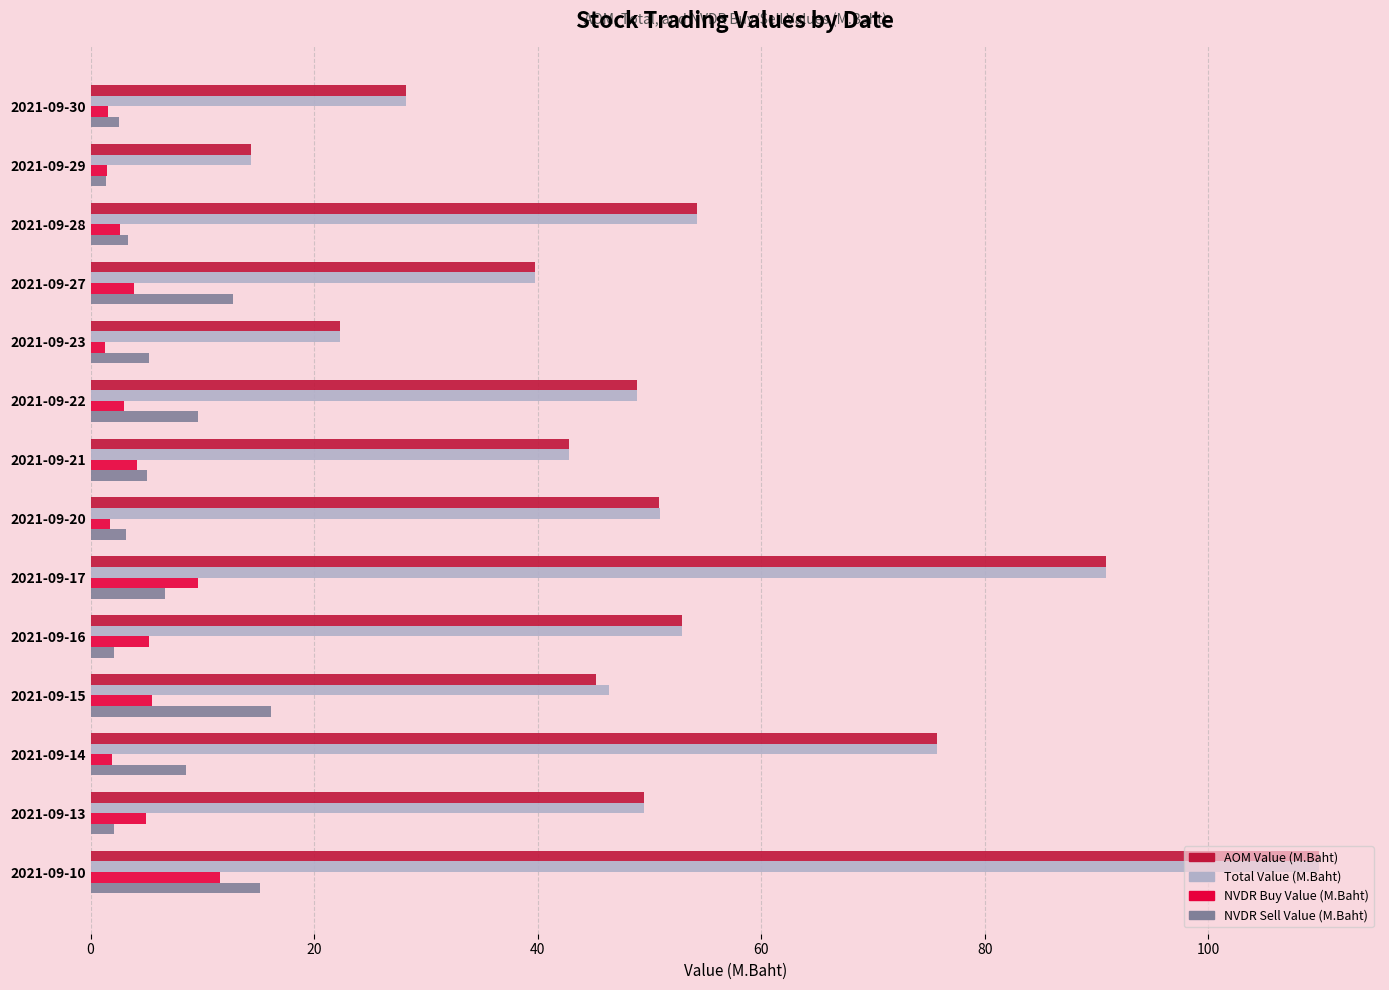

Is the value of AOM Value (M.Baht) at 2021-09-10 greater than the value of NVDR Buy Value (M.Baht) at 2021-09-16?

Yes